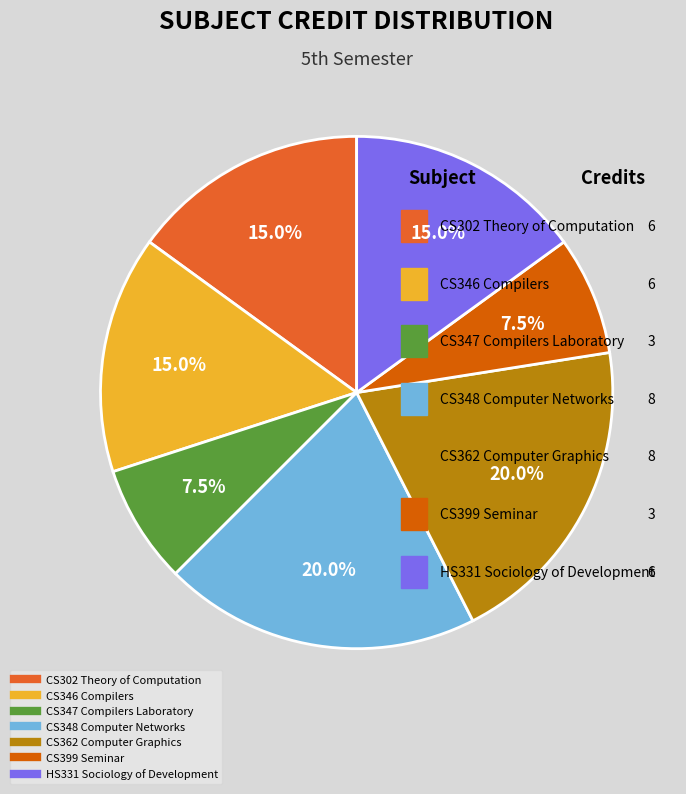

Rank the categories by value from lowest to highest.

CS347 Compilers Laboratory, CS399 Seminar, CS302 Theory of Computation, CS346 Compilers, HS331 Sociology of Development, CS348 Computer Networks, CS362 Computer Graphics